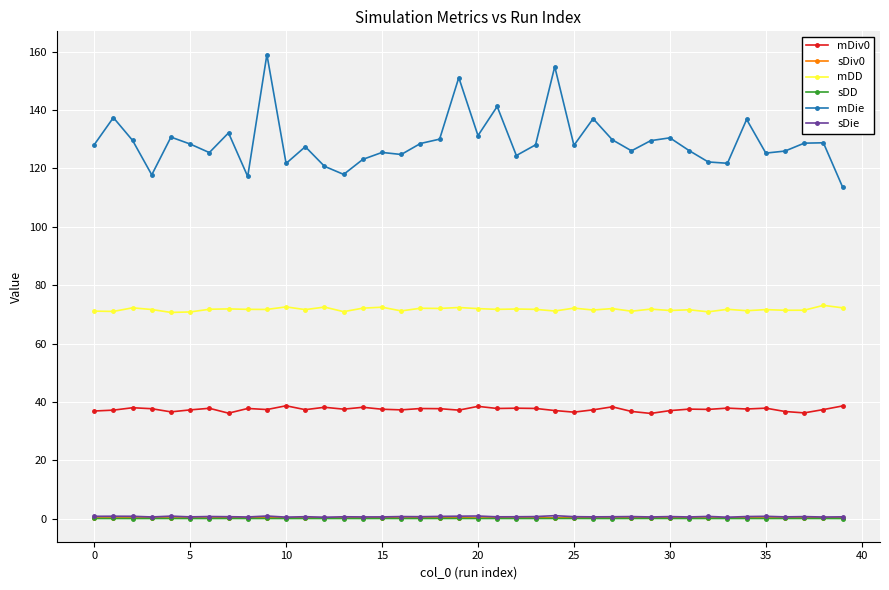

True or false: sDiv0 has more than 1 points higher than both neighbors.

True